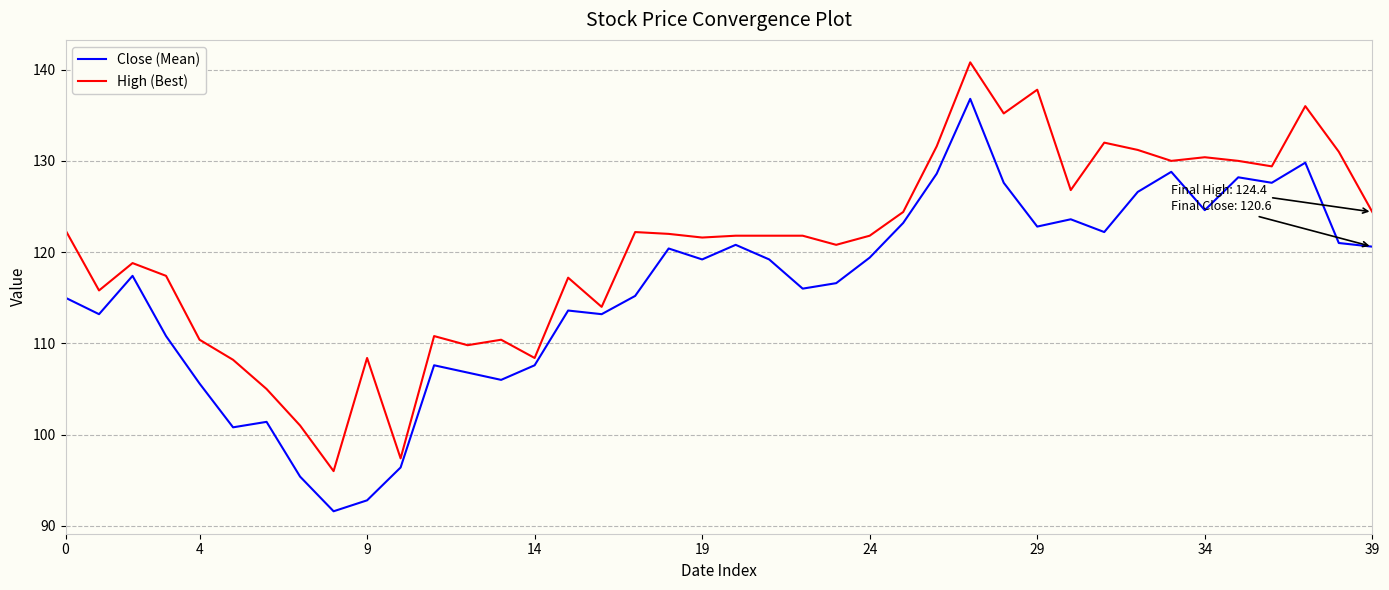

Rank the series by their maximum value, from lowest to highest.

Close (Mean), High (Best)